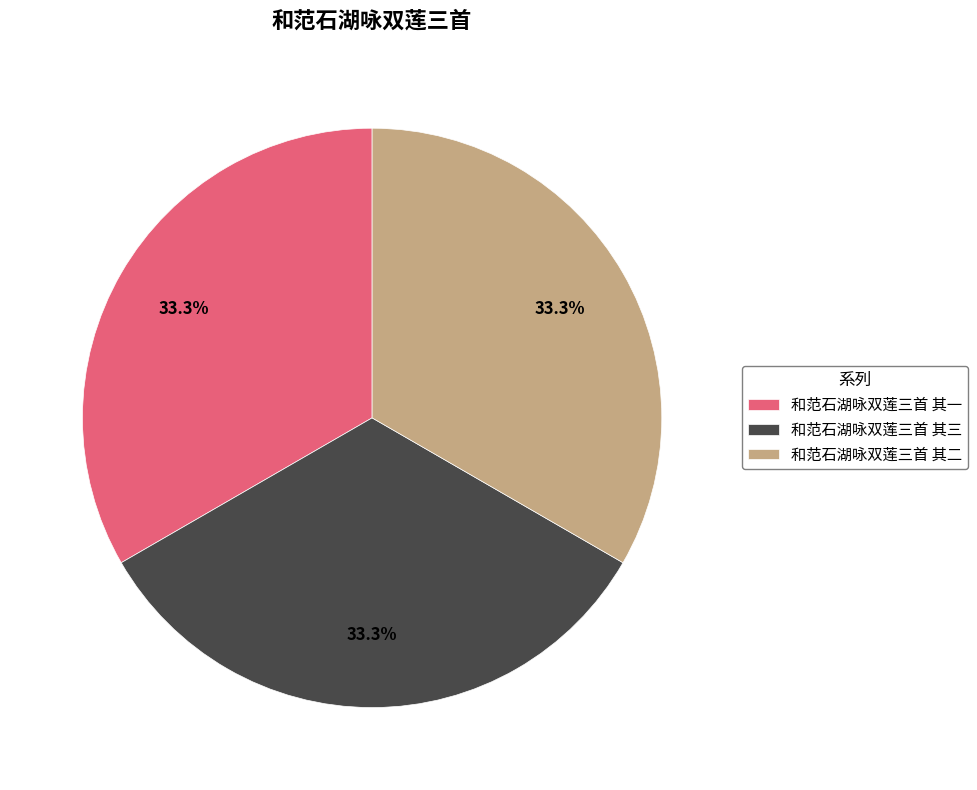

To the nearest percent, what portion does 和范石湖咏双莲三首 其一 represent?

33%